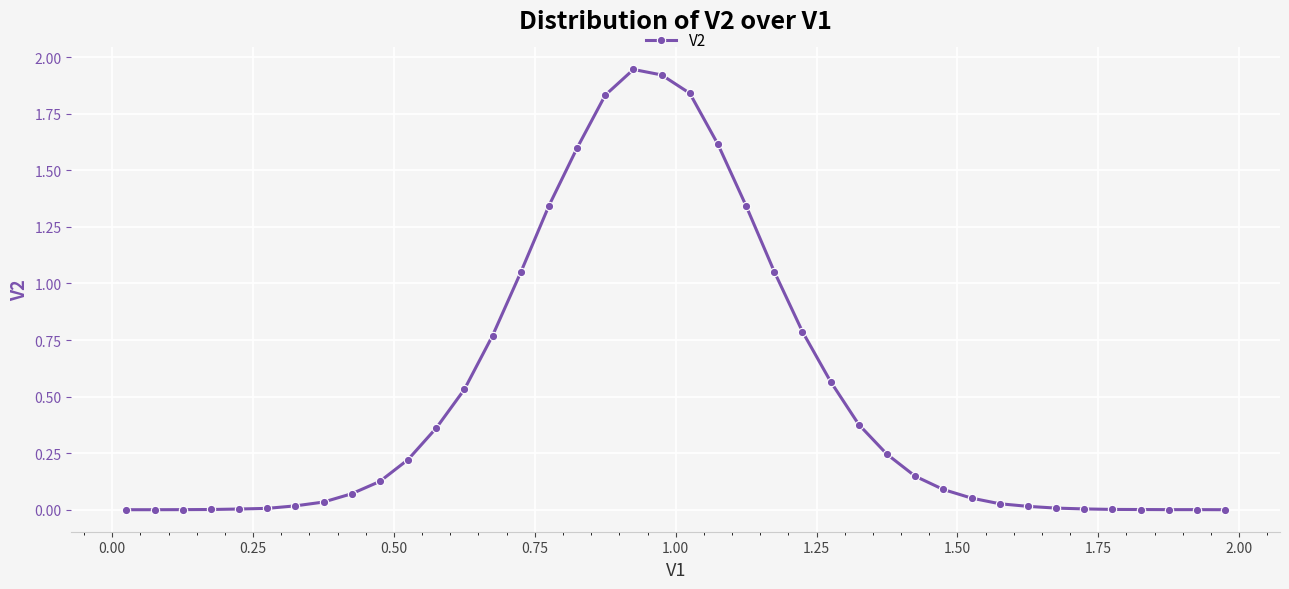

What is the sum of all values?

20.0